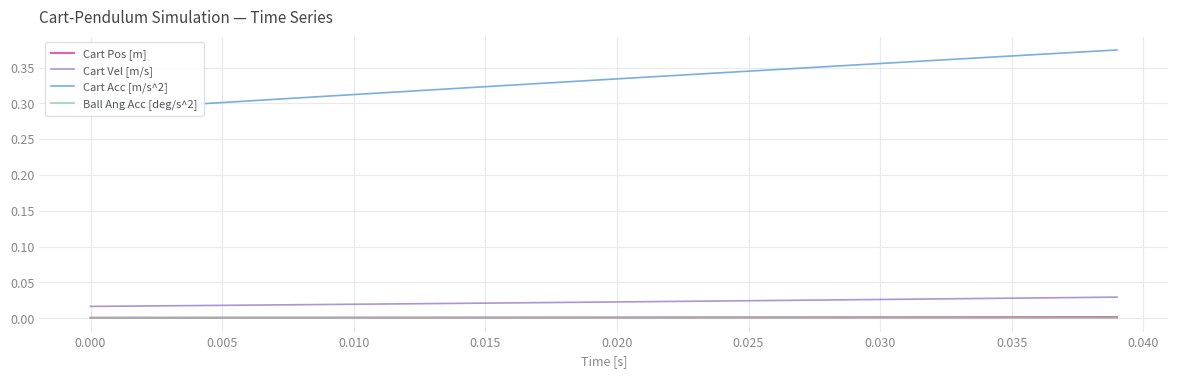

True or false: Cart Vel [m/s] and Cart Pos [m] intersect in this chart.

False